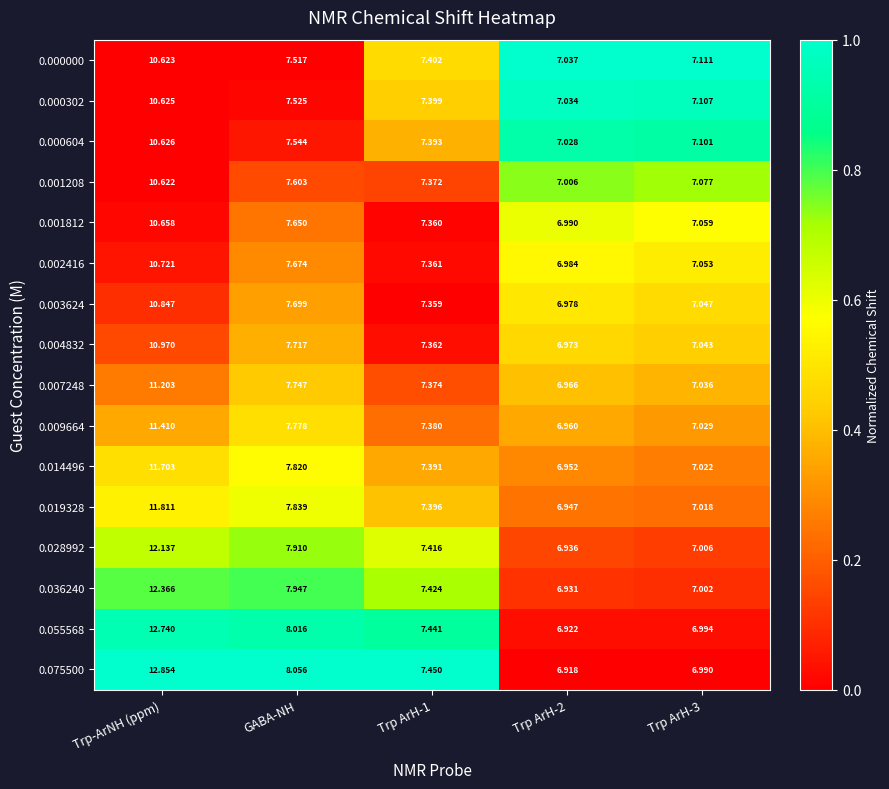

Which label corresponds to the largest value in the chart?

Trp-ArNH (ppm)